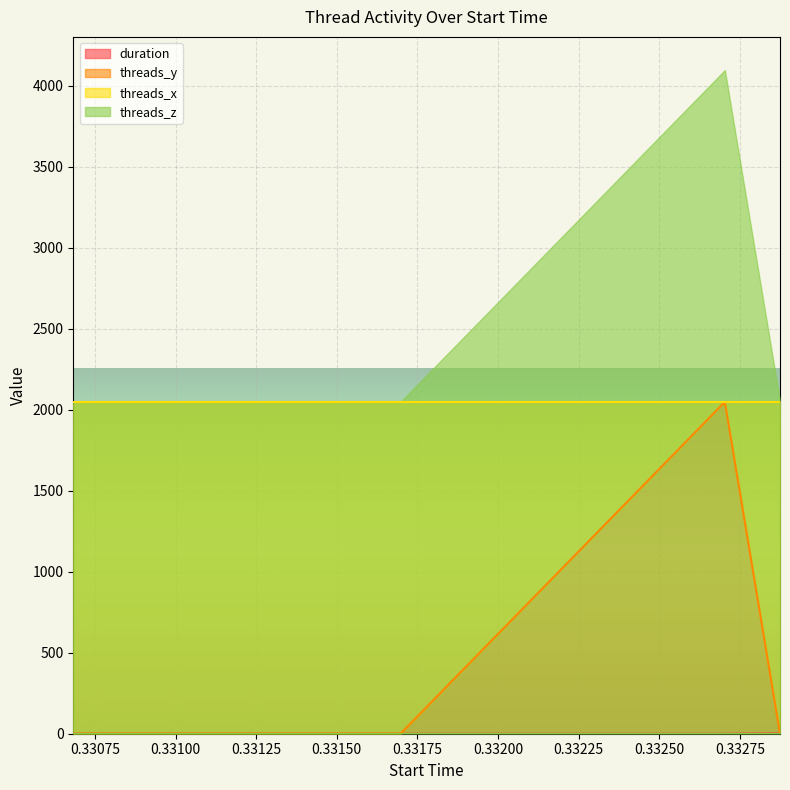

After their last crossing, which series has the higher values: threads_y or duration?

duration